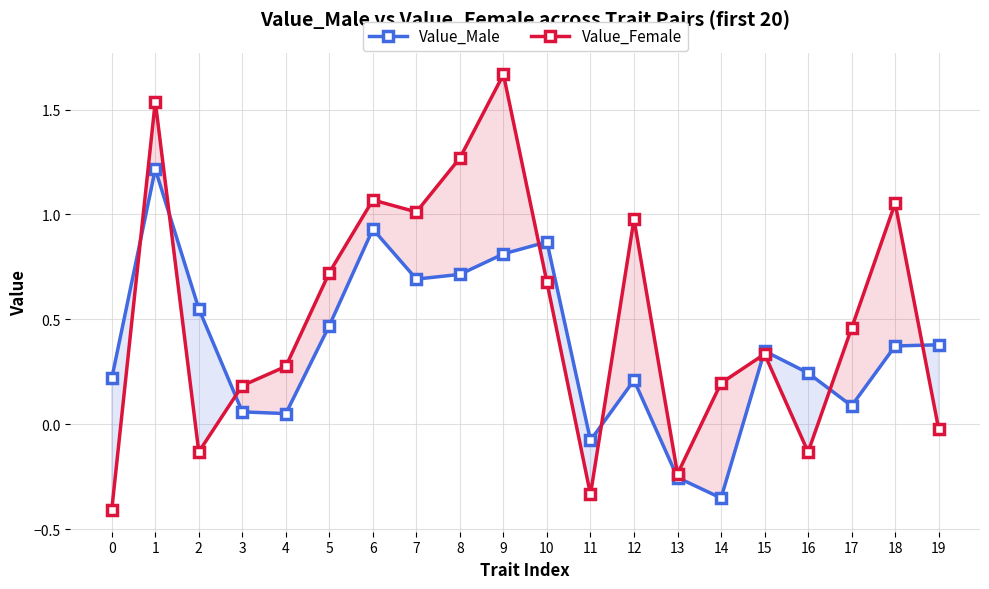

How many data points in Value_Male are less than 0?

3